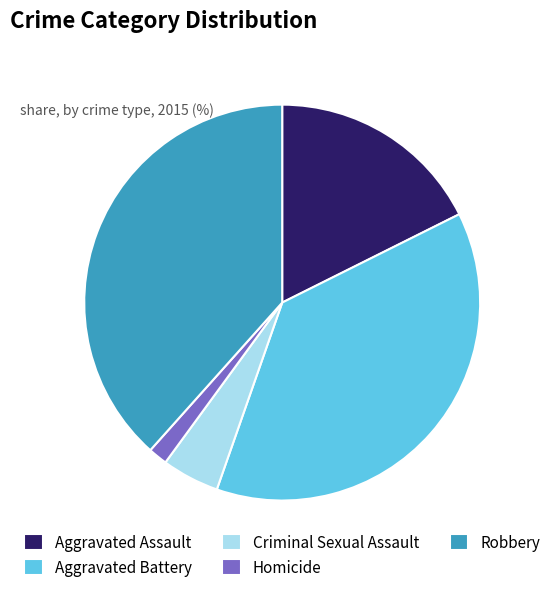

How many slices are in this pie chart?

5